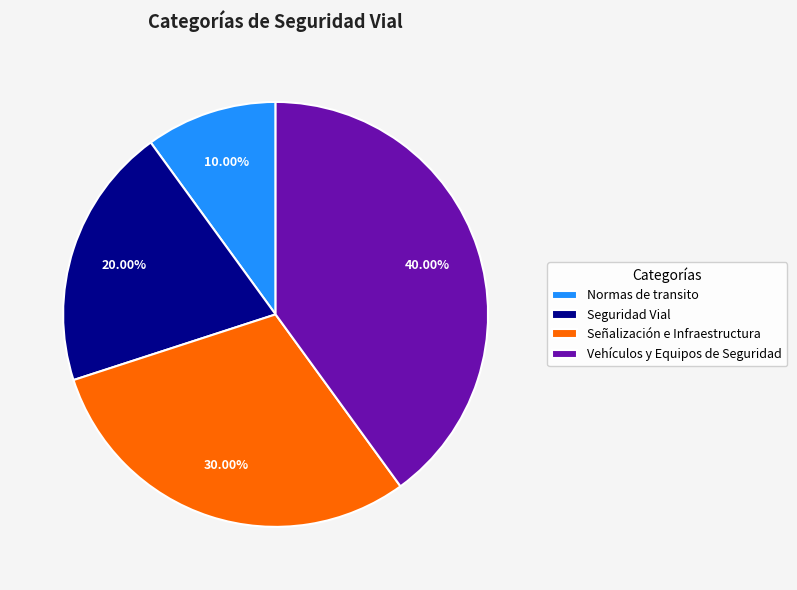

To the nearest percent, what is the difference between the Seguridad Vial and Vehículos y Equipos de Seguridad slice percentages?

20%